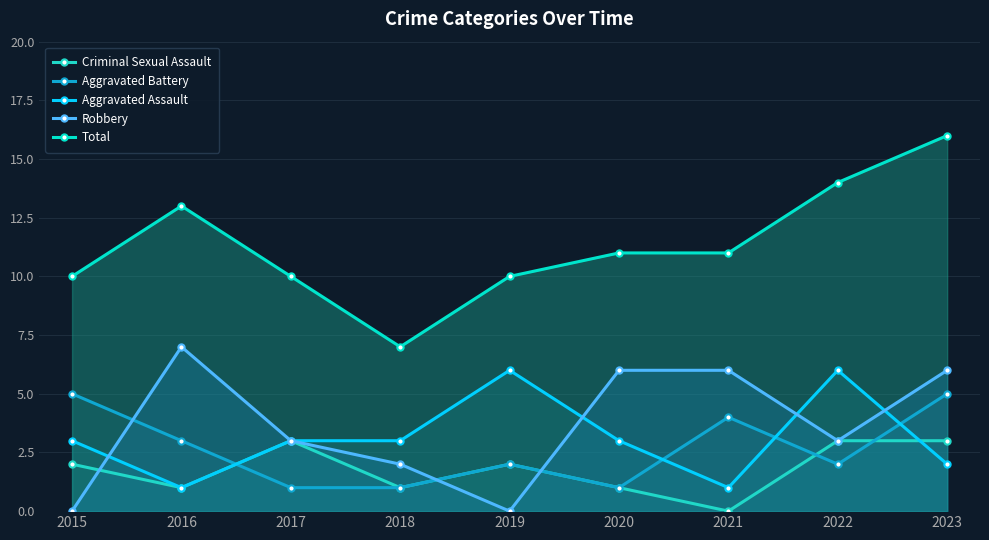

Reading left to right, what are all the values shown in this chart?

Criminal Sexual Assault: 2	1	3	1	2	1	0	3	3
Aggravated Battery: 5	3	1	1	2	1	4	2	5
Aggravated Assault: 3	1	3	3	6	3	1	6	2
Robbery: 0	7	3	2	0	6	6	3	6
Total: 10	13	10	7	10	11	11	14	16